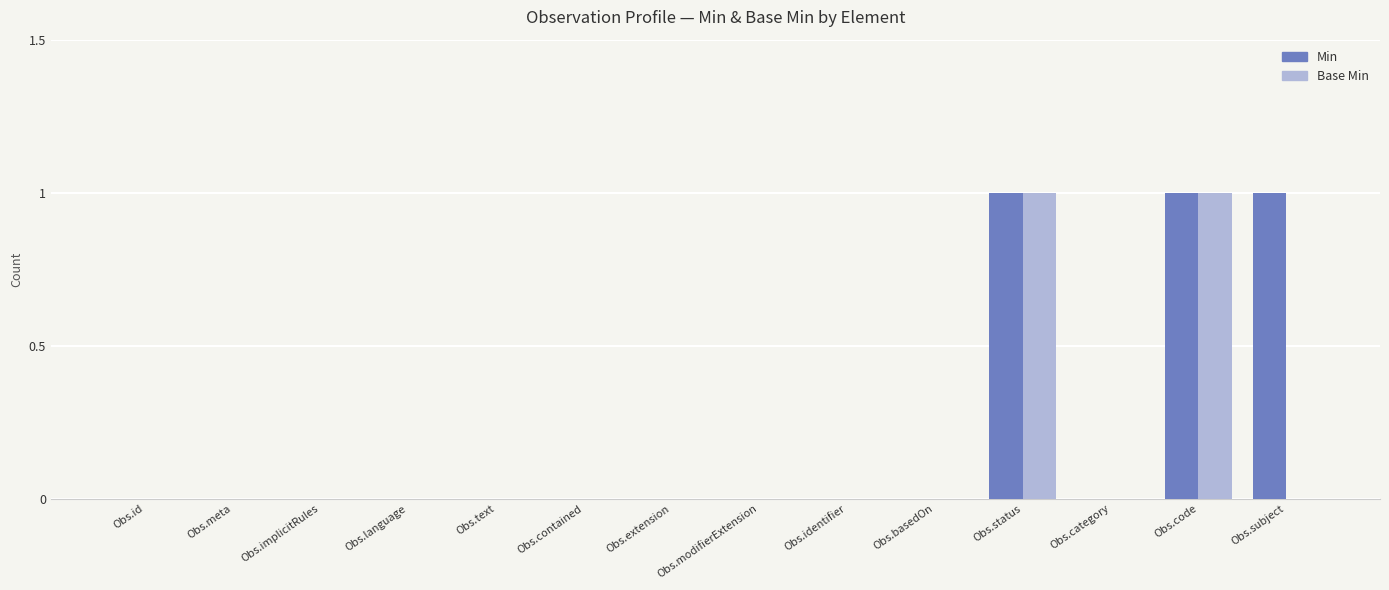

What is the sum of all Min values?

3